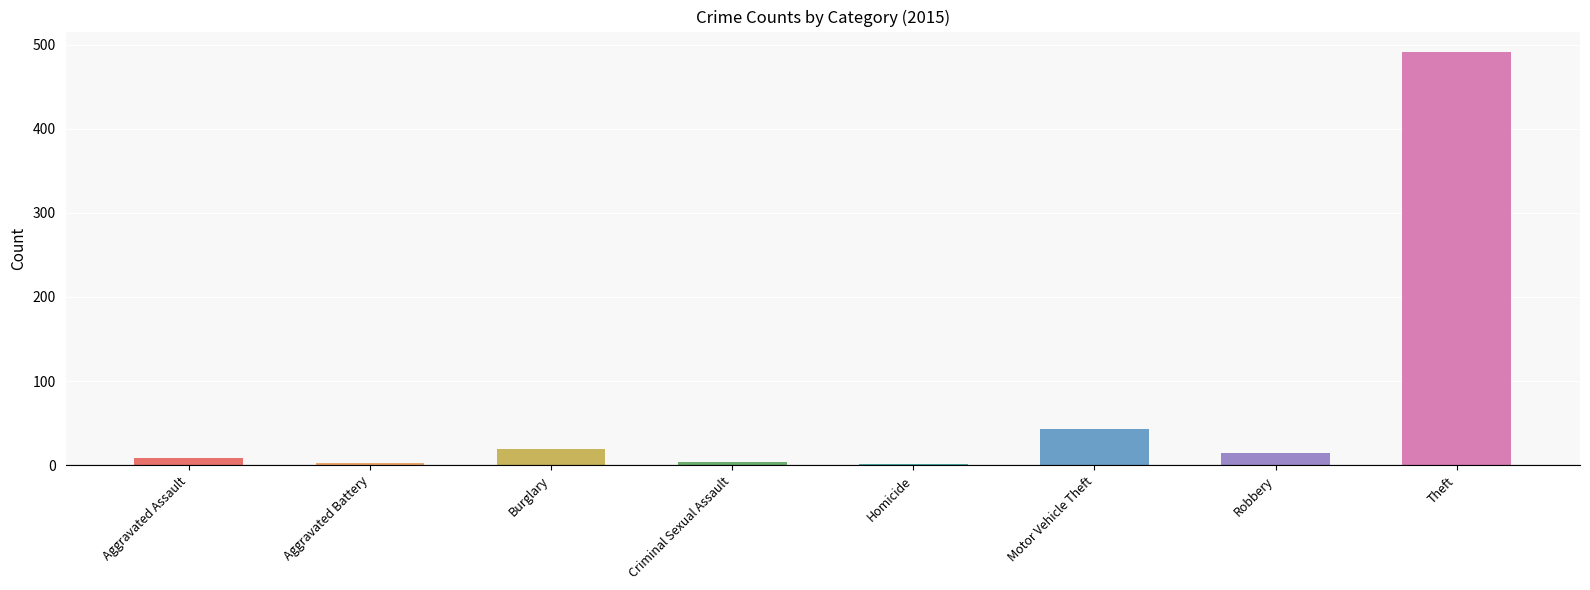

What is the change in value from Burglary to Theft?

+472